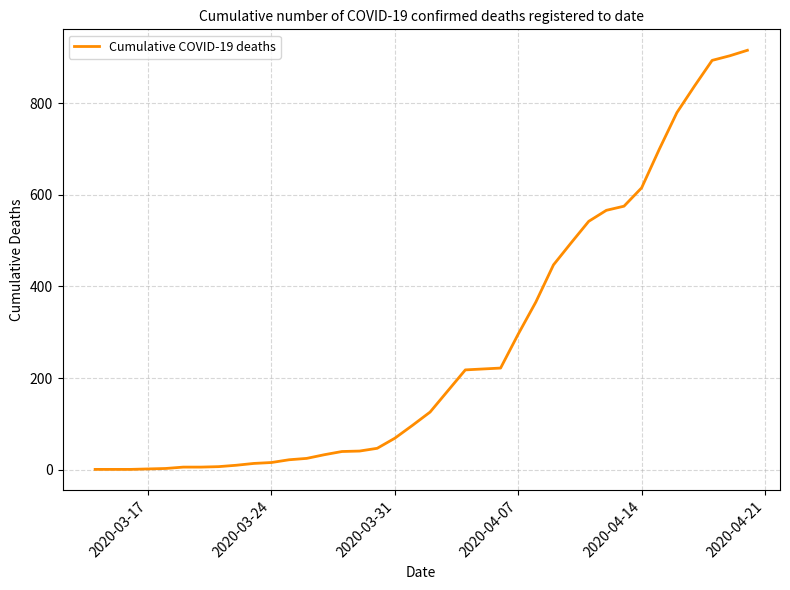

What is the average value?

272